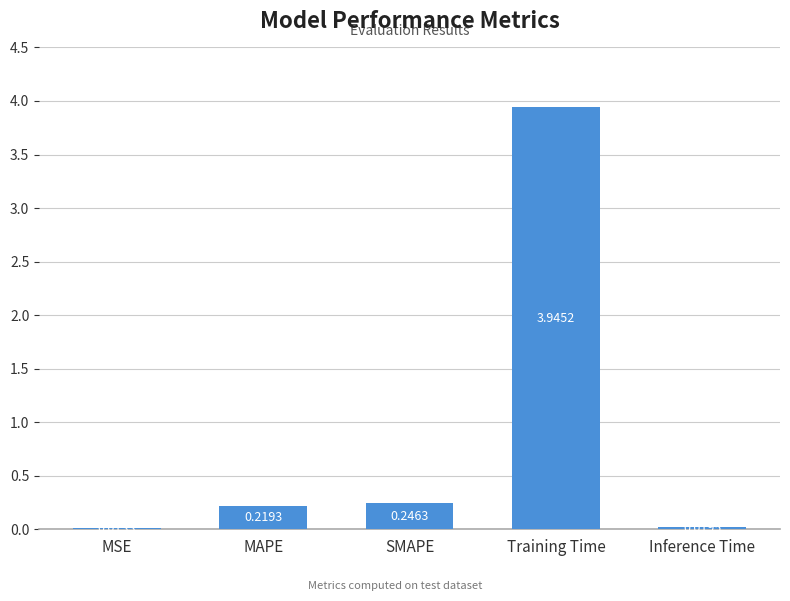

What is the sum of all values?

4.4